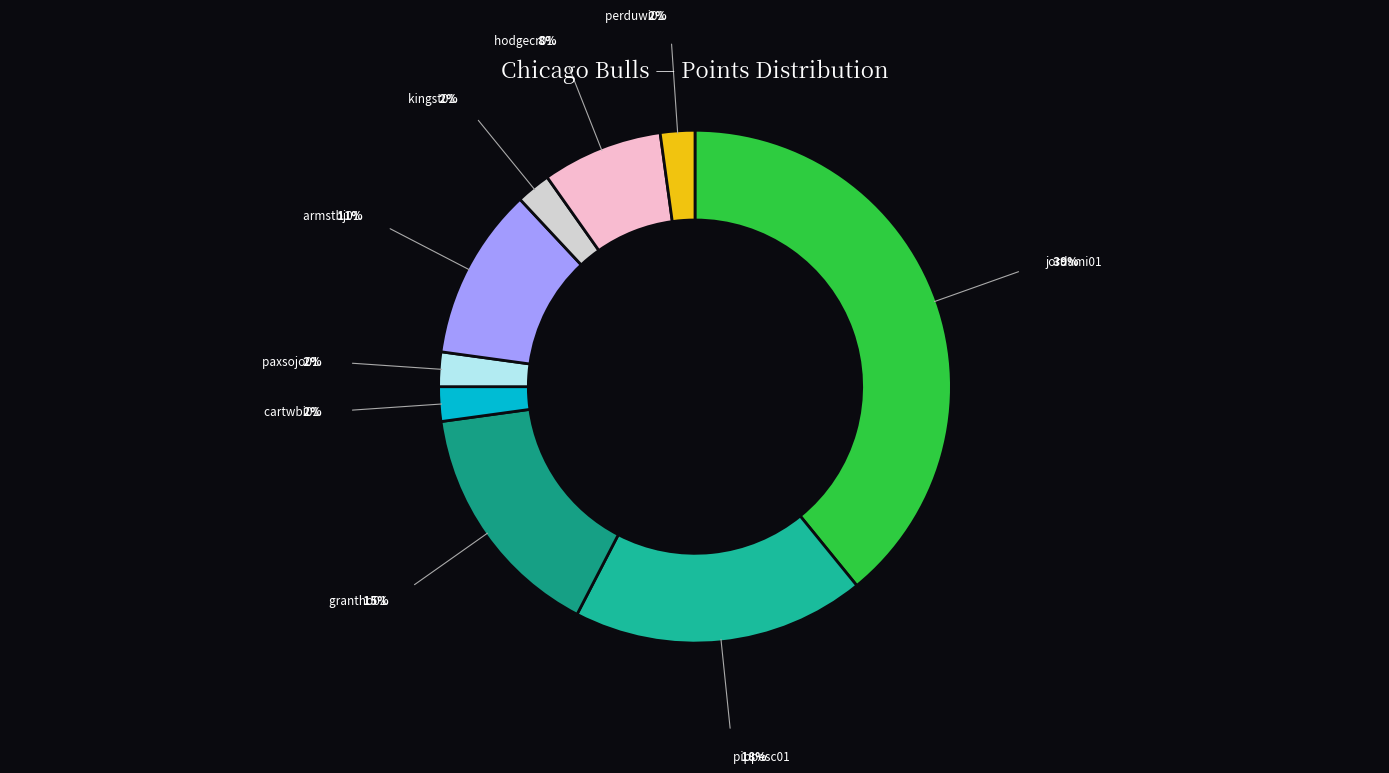

How many segments does this pie chart have?

9